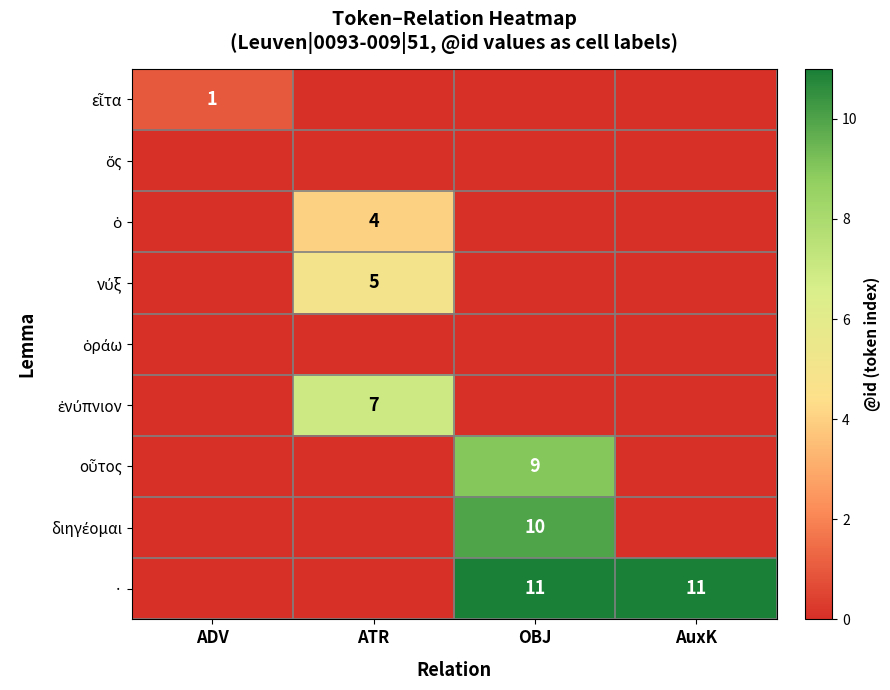

What is the difference between the maximum and minimum values in the νύξ series?

5